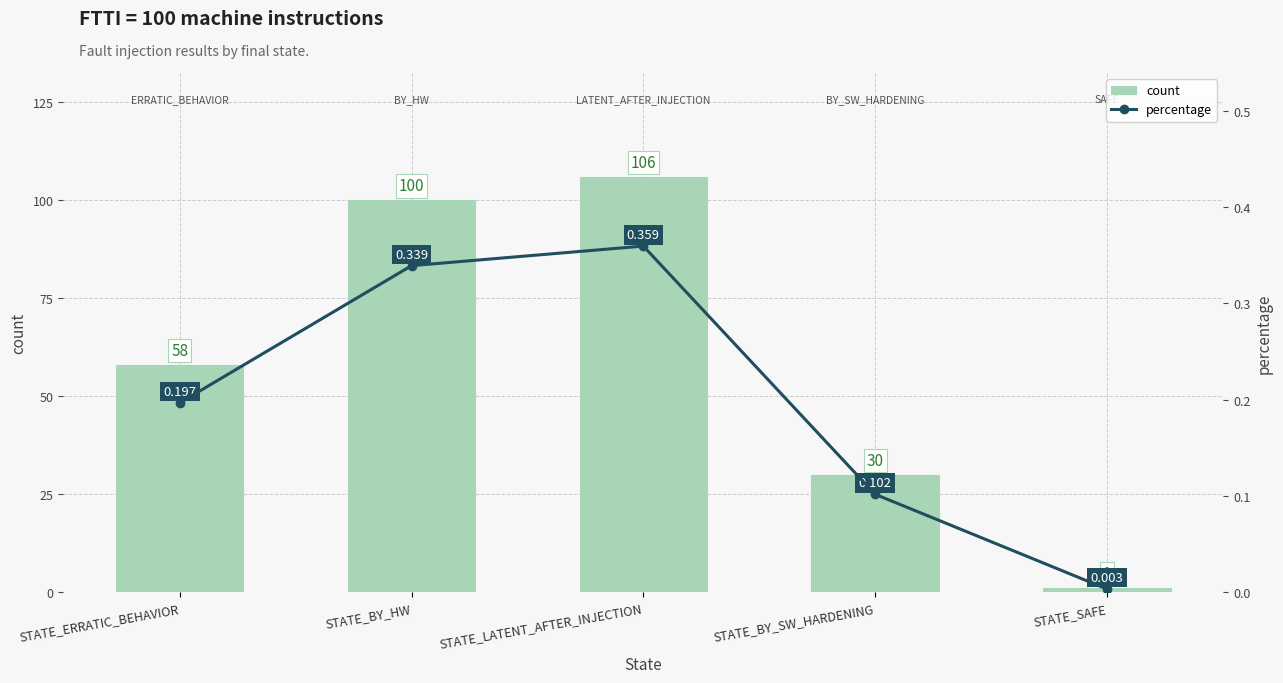

Which series has the widest spread of values?

count